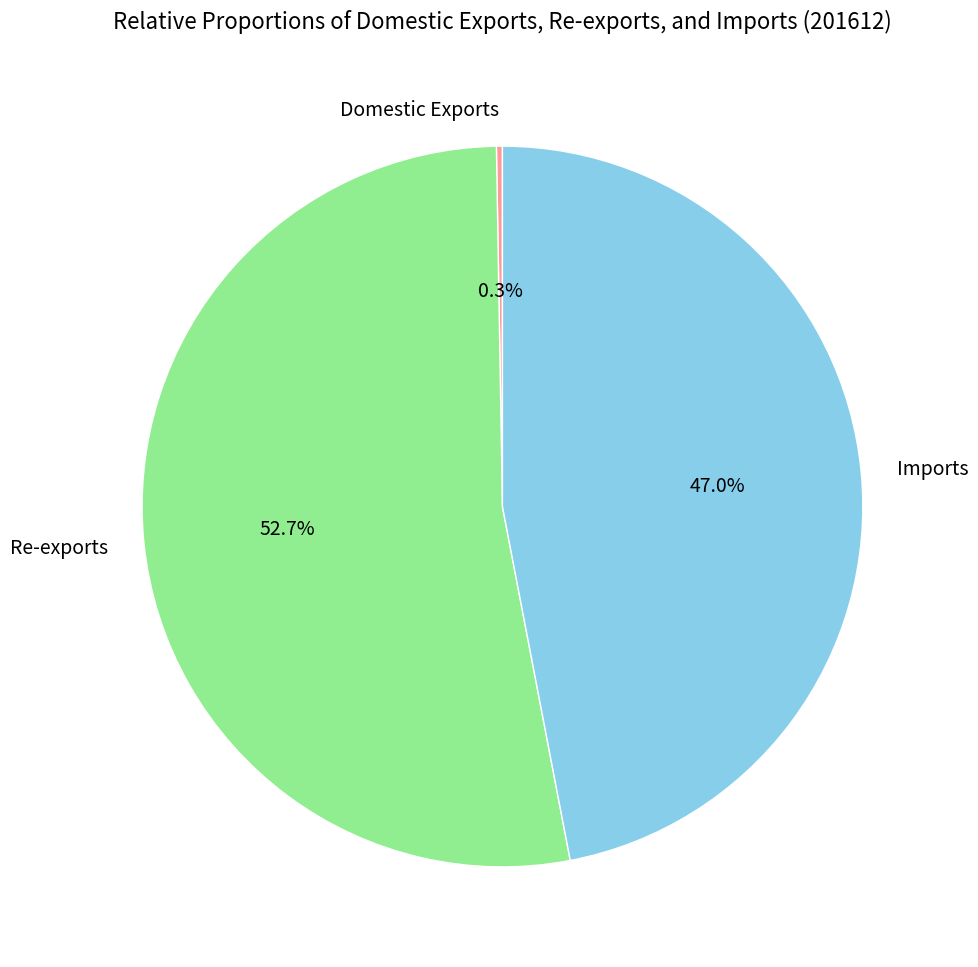

To the nearest percent, what is the difference between the largest and smallest slice percentages?

52%